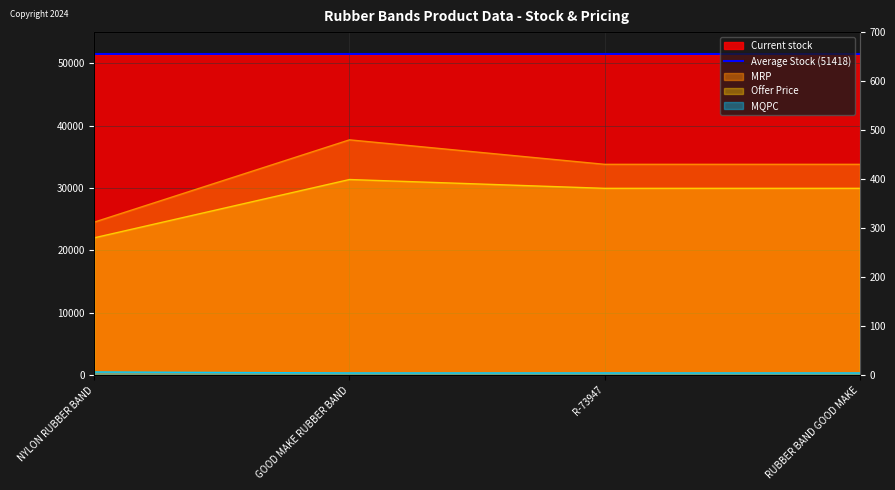

The Offer Price series shows 557.8 at R-73947. True or false?

False